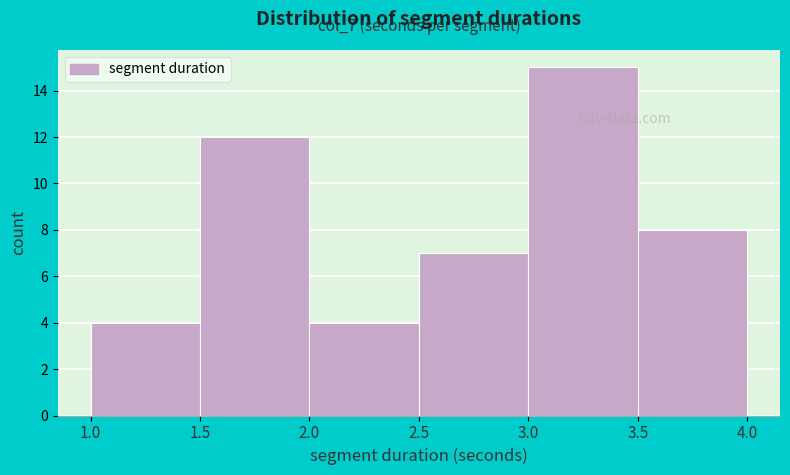

Over which range of the x-axis is the bar tallest?

3.0 to 3.5